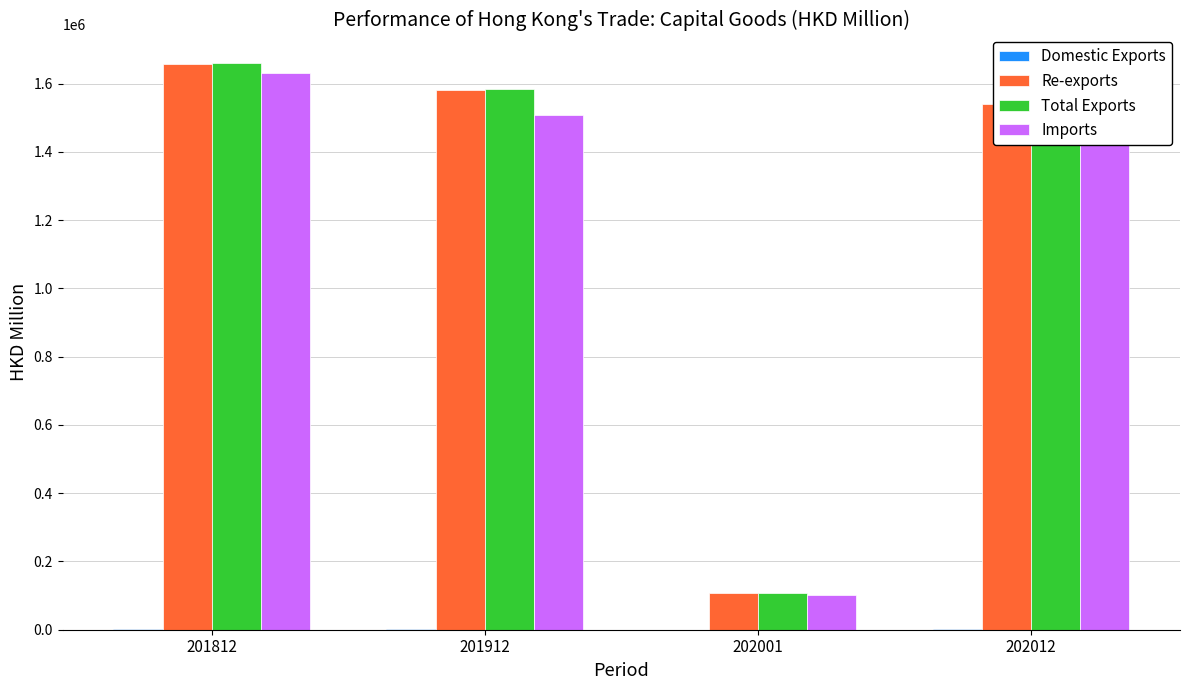

True or false: Re-exports has a value of 1658577.5 at 201812.

True